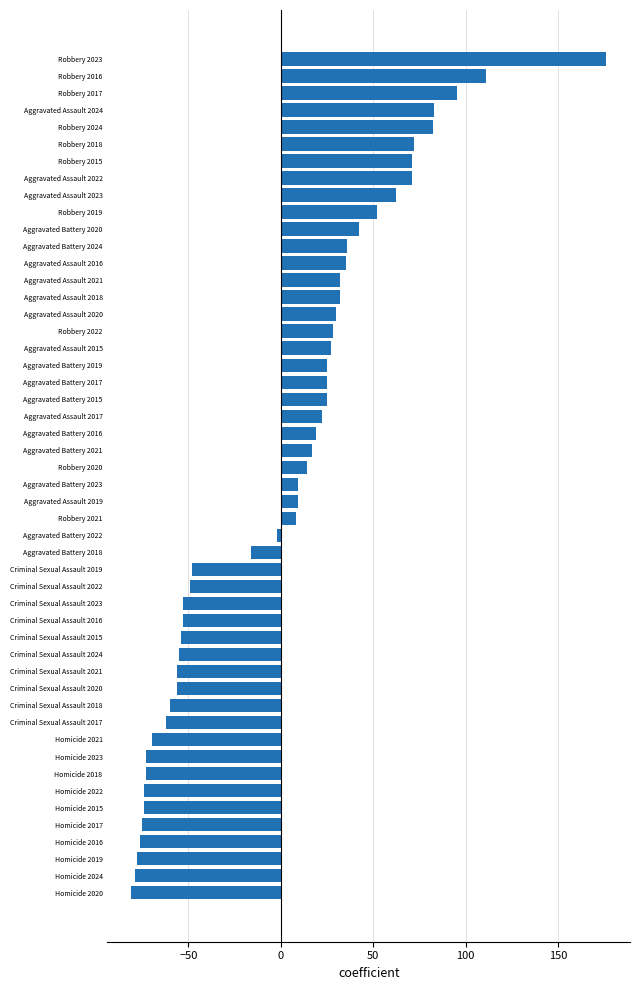

Between Aggravated Assault 2021 and Homicide 2015, which is larger?

Aggravated Assault 2021